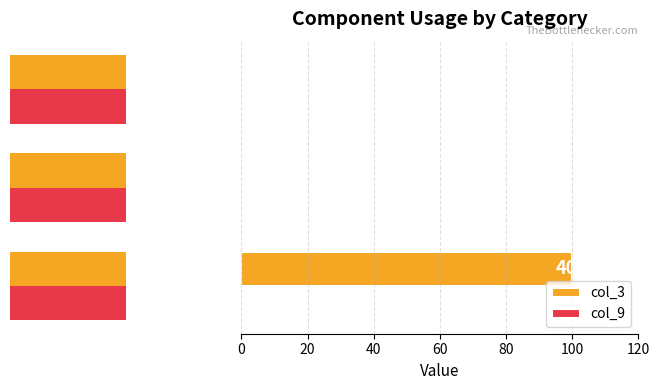

The value of col_9 at 20 is 0.5. True or false?

False